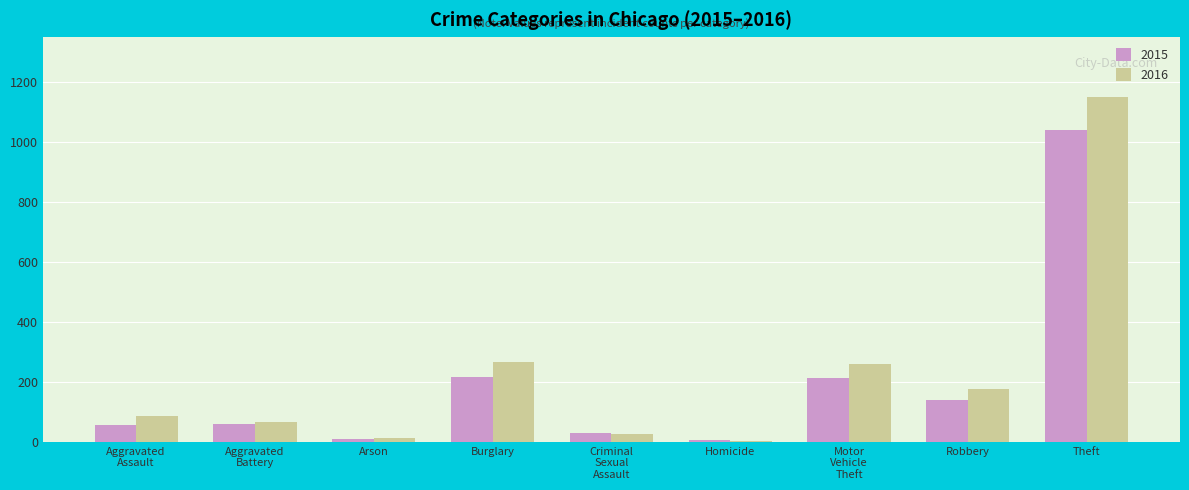

What is the sum of the 2016 values at Theft and Homicide?

1155